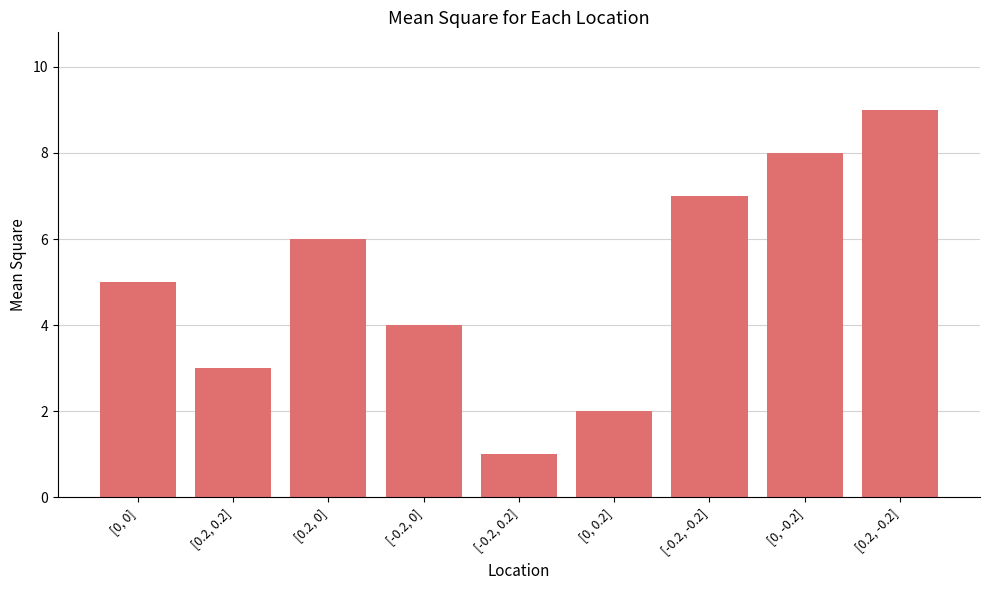

Which label corresponds to the largest value in the chart?

[0.2, -0.2]